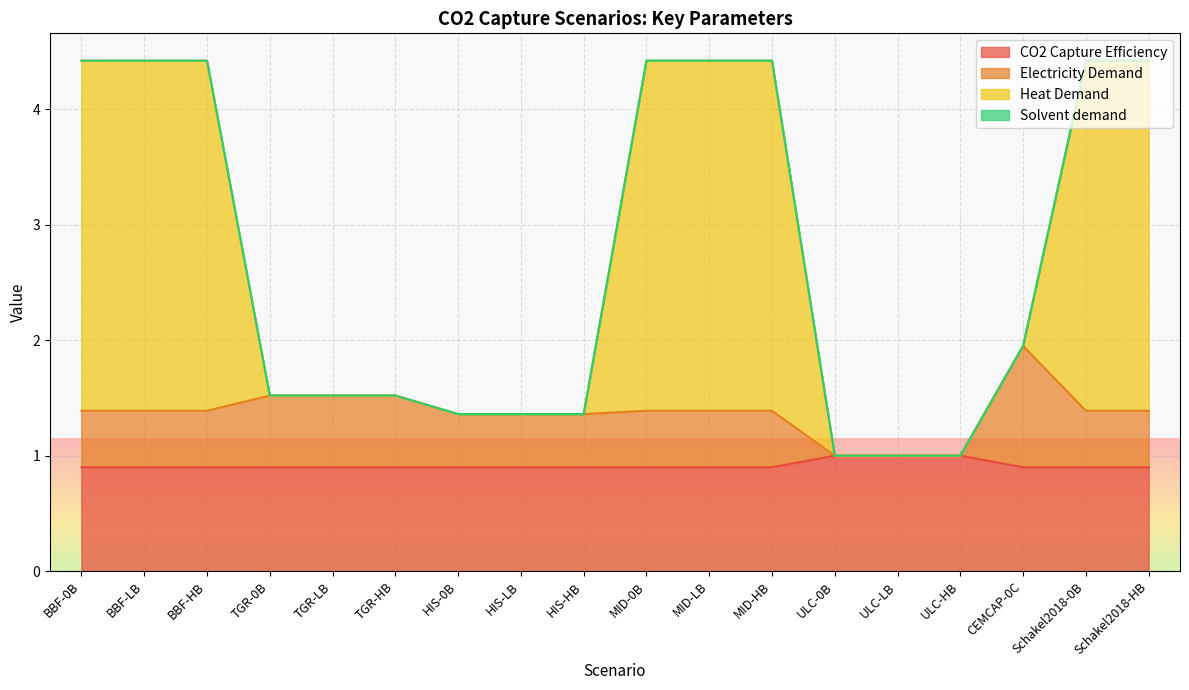

What is the difference between the maximum and minimum values in the Heat Demand series?

3.4